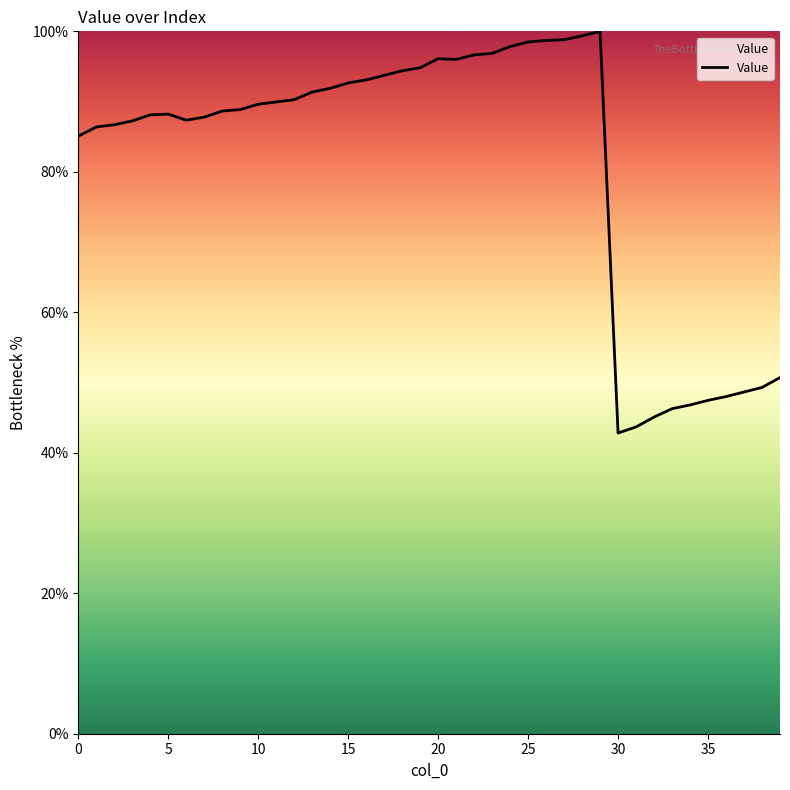

What is the smallest value displayed?

42.8